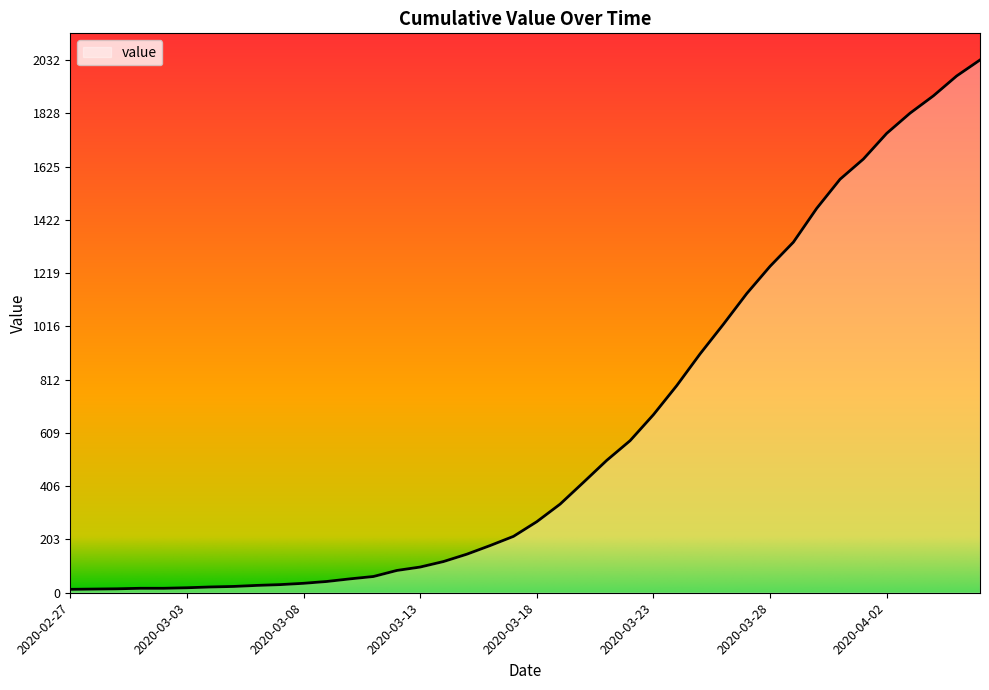

What is the maximum value shown in the chart?

2032